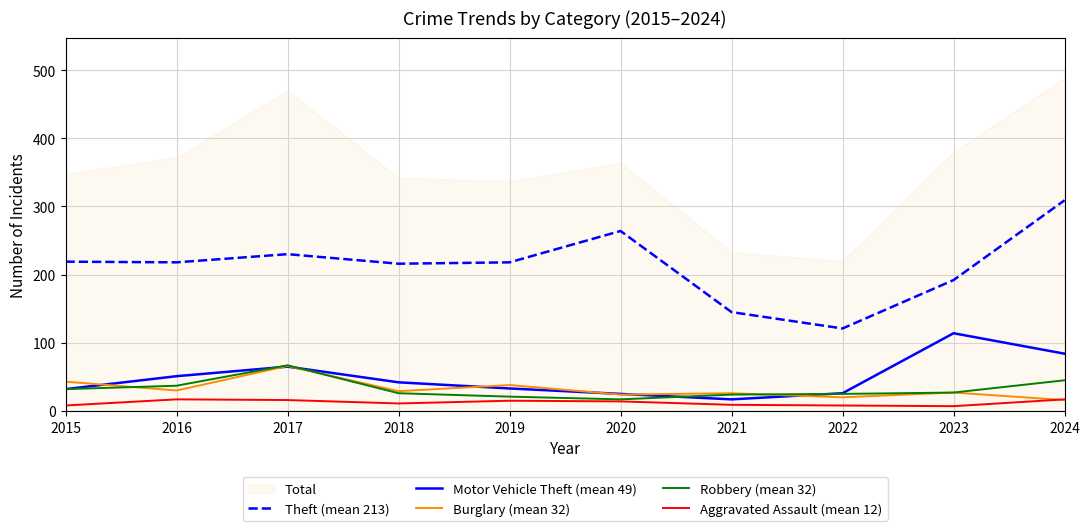

What is the maximum value shown in the chart?

309